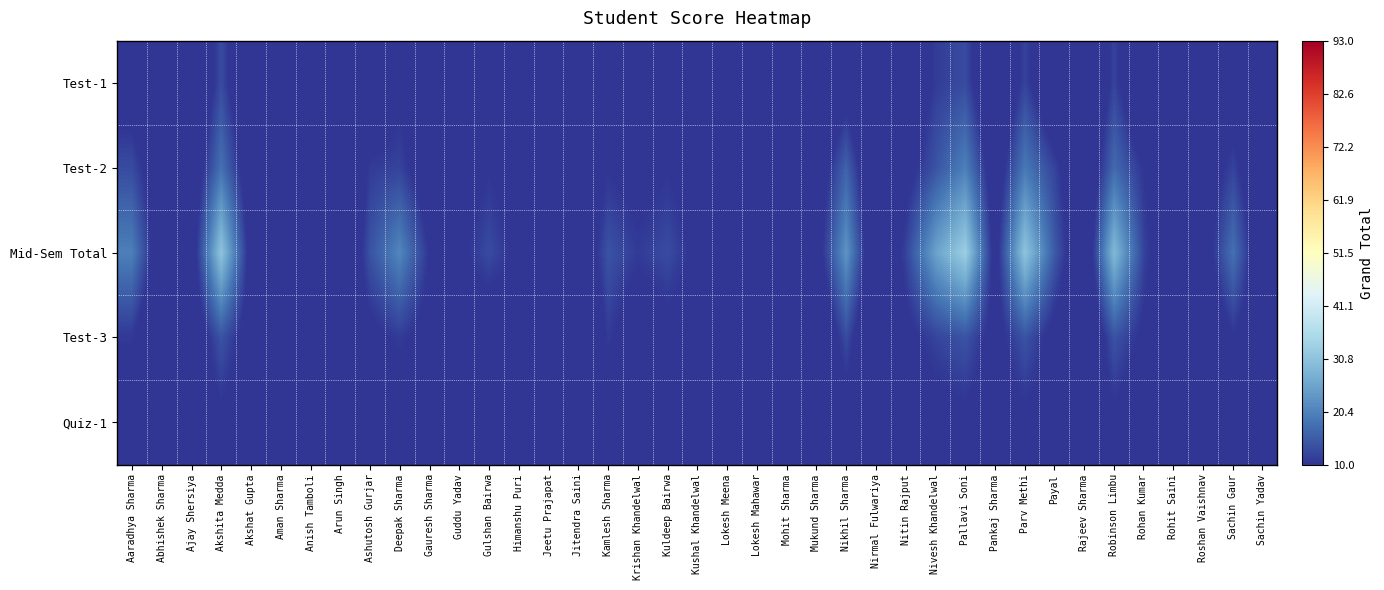

What is the maximum value shown in the chart?

33.0